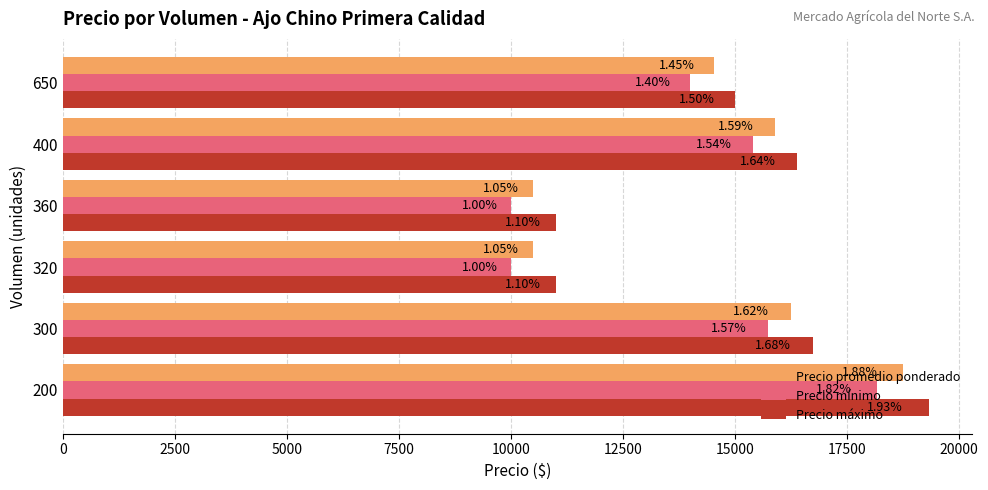

What are all the series names shown in the legend?

Precio promedio ponderado, Precio mínimo, Precio máximo